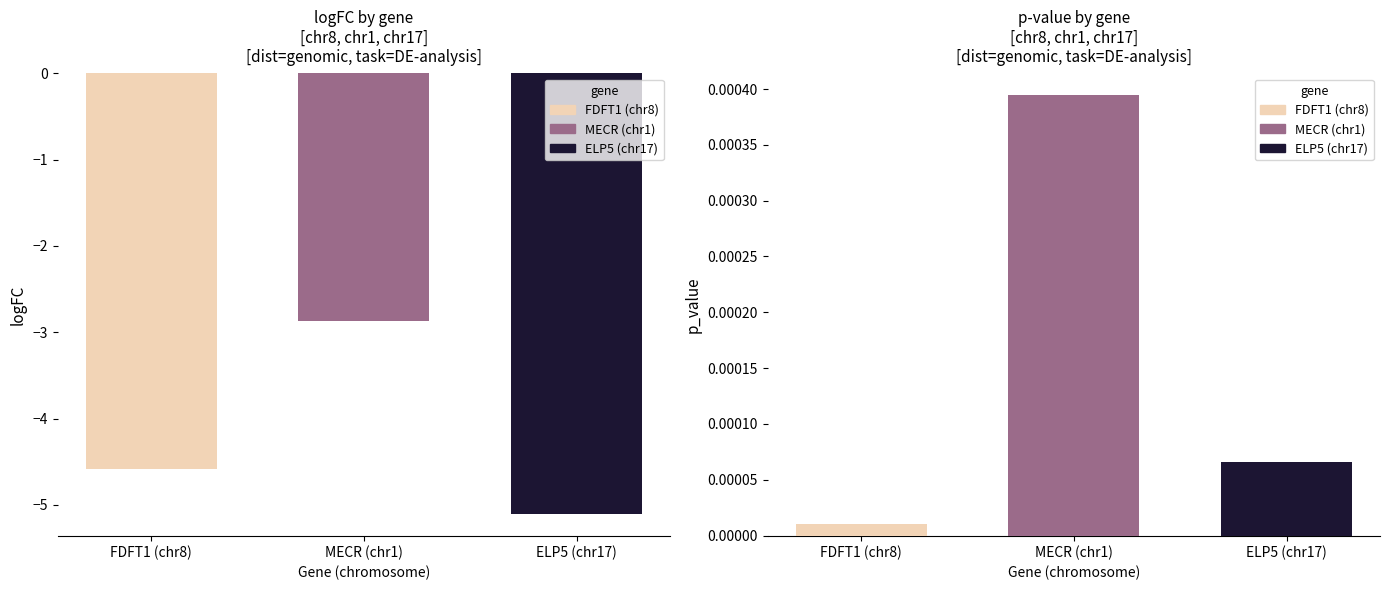

What is the label of the 2nd bar from the left?

MECR (chr1)